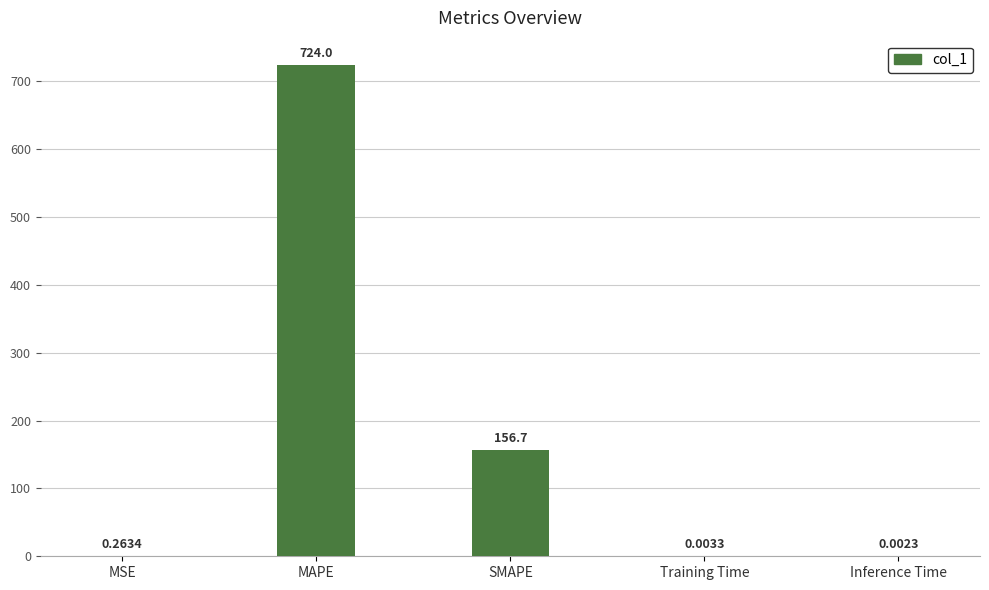

At which label is the value closest to 362?

SMAPE